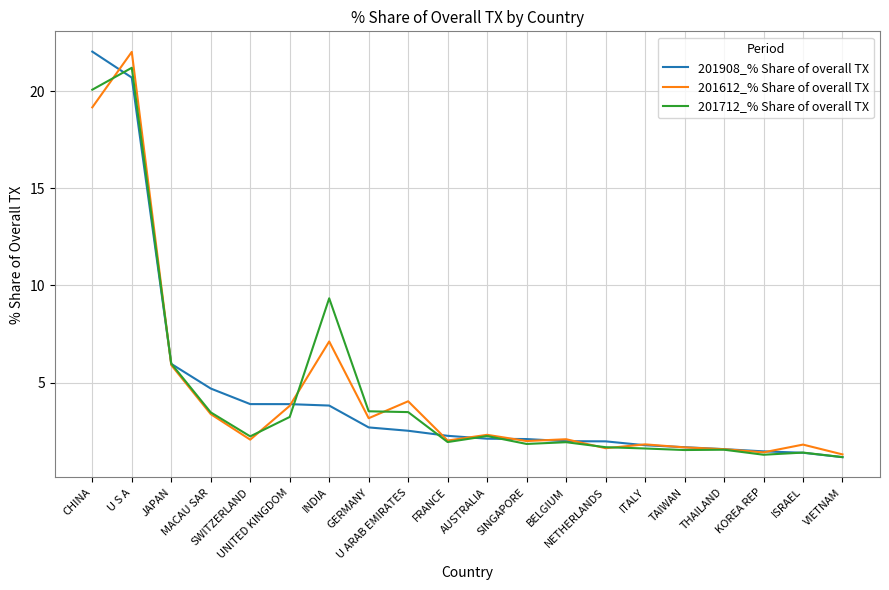

What is the lowest value of the 201908_% Share of overall TX series?

1.2